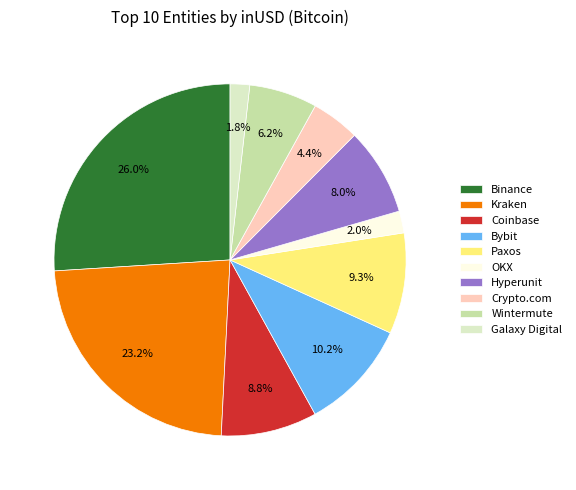

The Wintermute slice represents 1% of the pie. True or false?

False